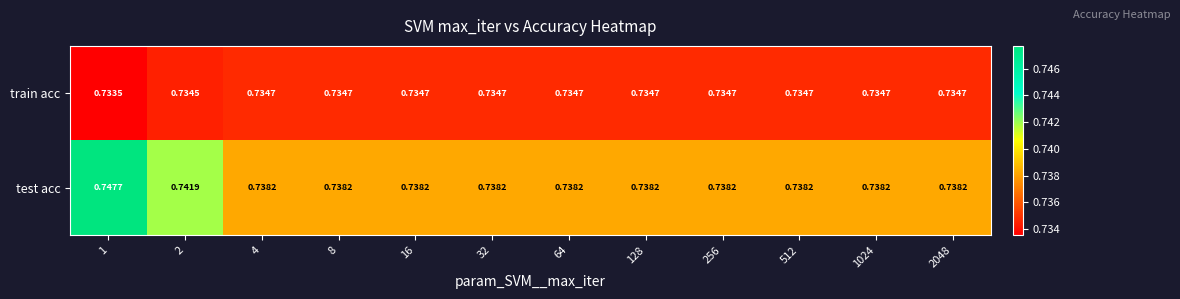

Is the value of test acc at 1 greater than the value of train acc at 4?

Yes